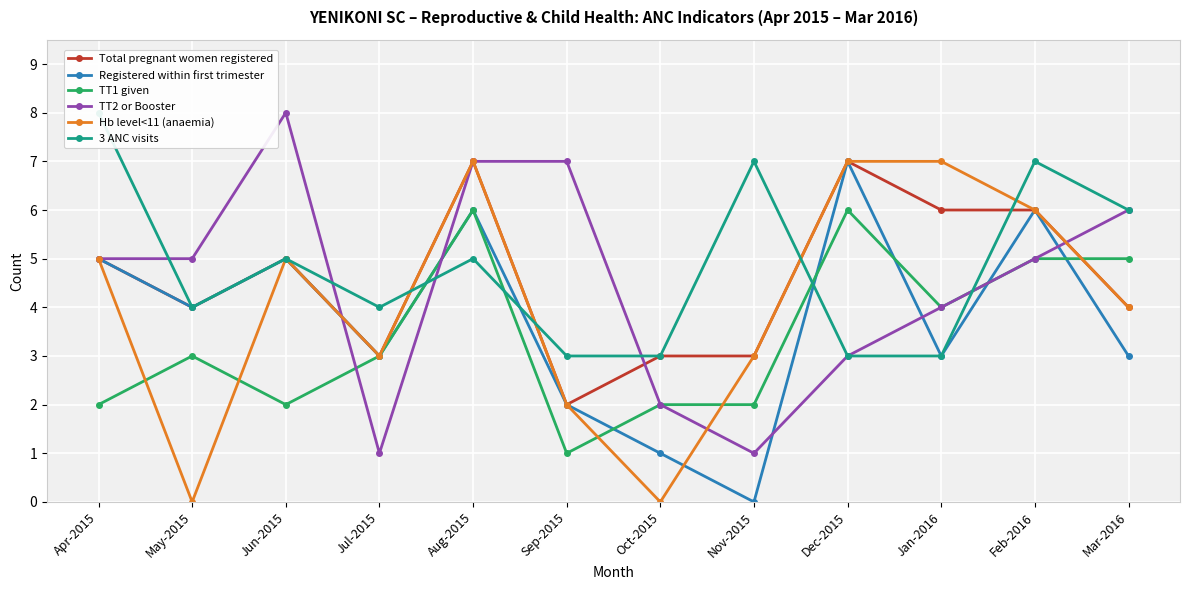

Between Aug-2015 and Jul-2015, which is larger?

Aug-2015